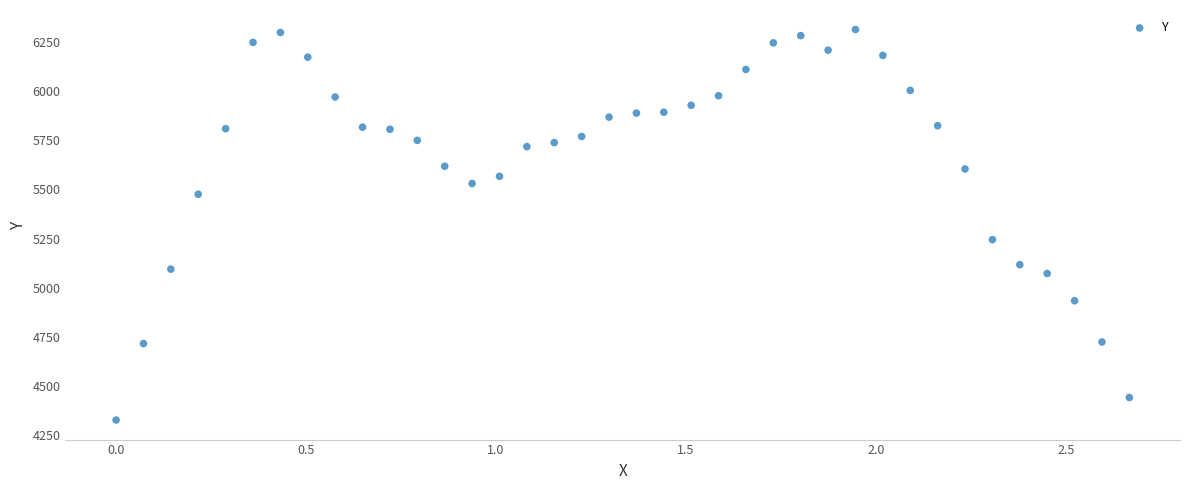

What Y value in the scatter plot is closest to 5320?

5245.1